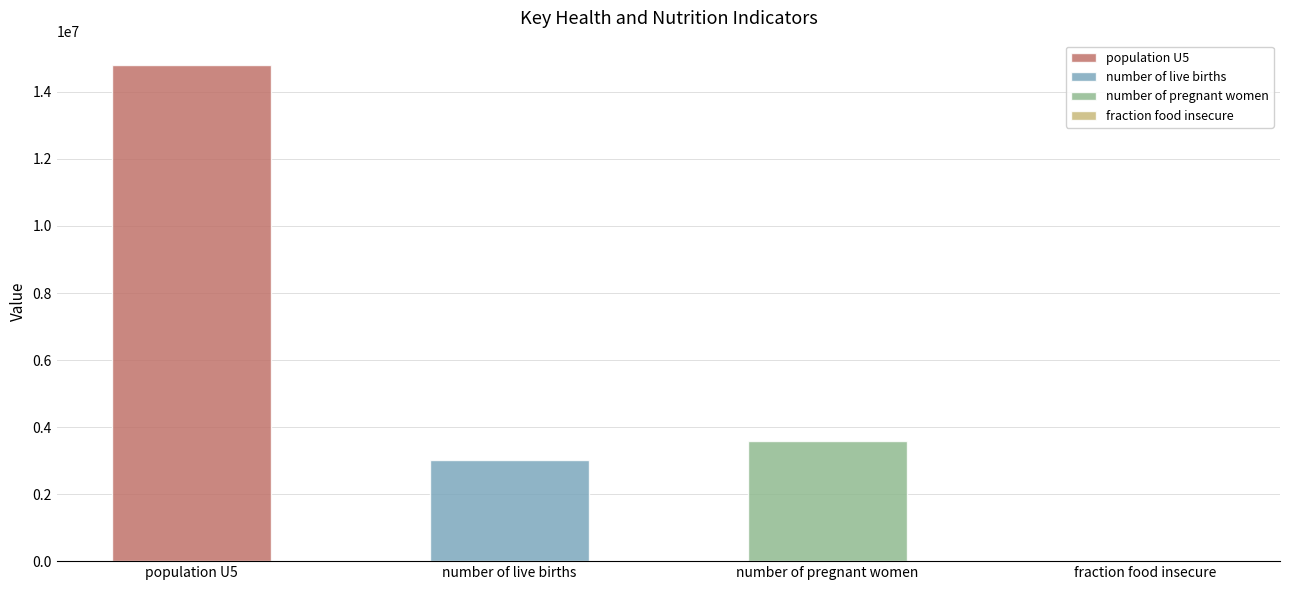

Is it true that the value at fraction food insecure is 0.3?

True